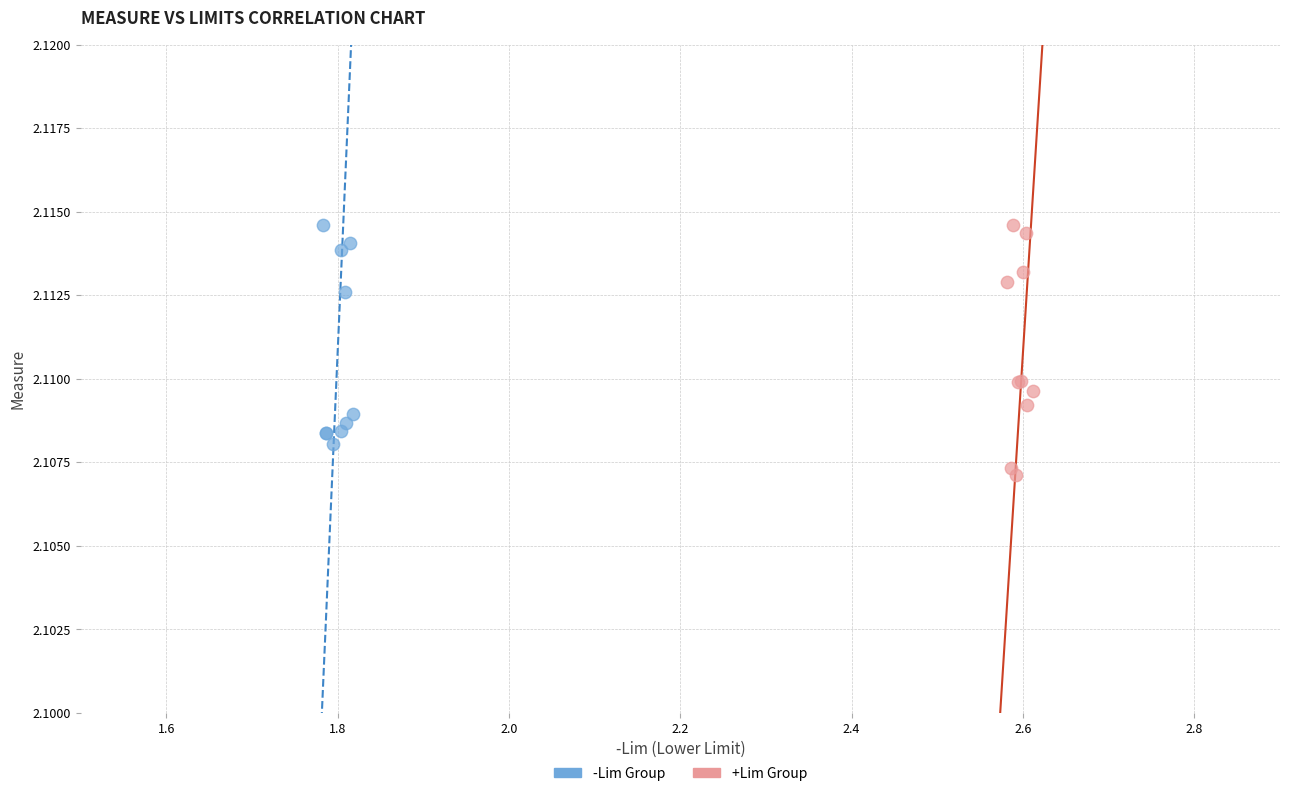

Which series reaches the minimum Y coordinate?

+Lim Group